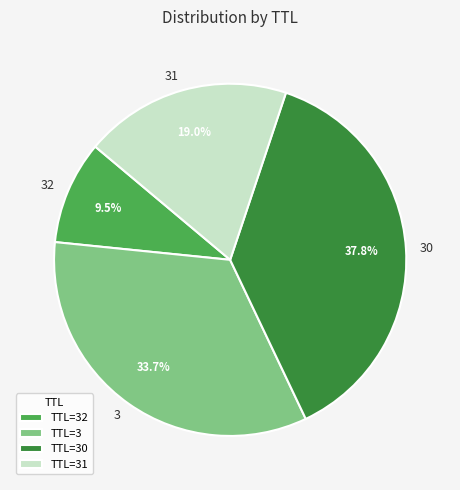

Is there a majority slice in this chart?

No